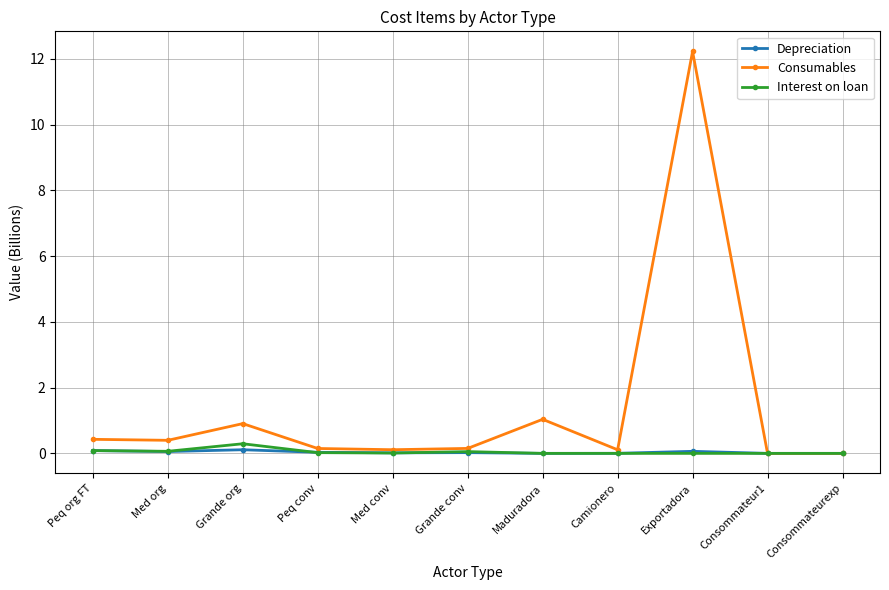

How many categories are shown in the chart?

11